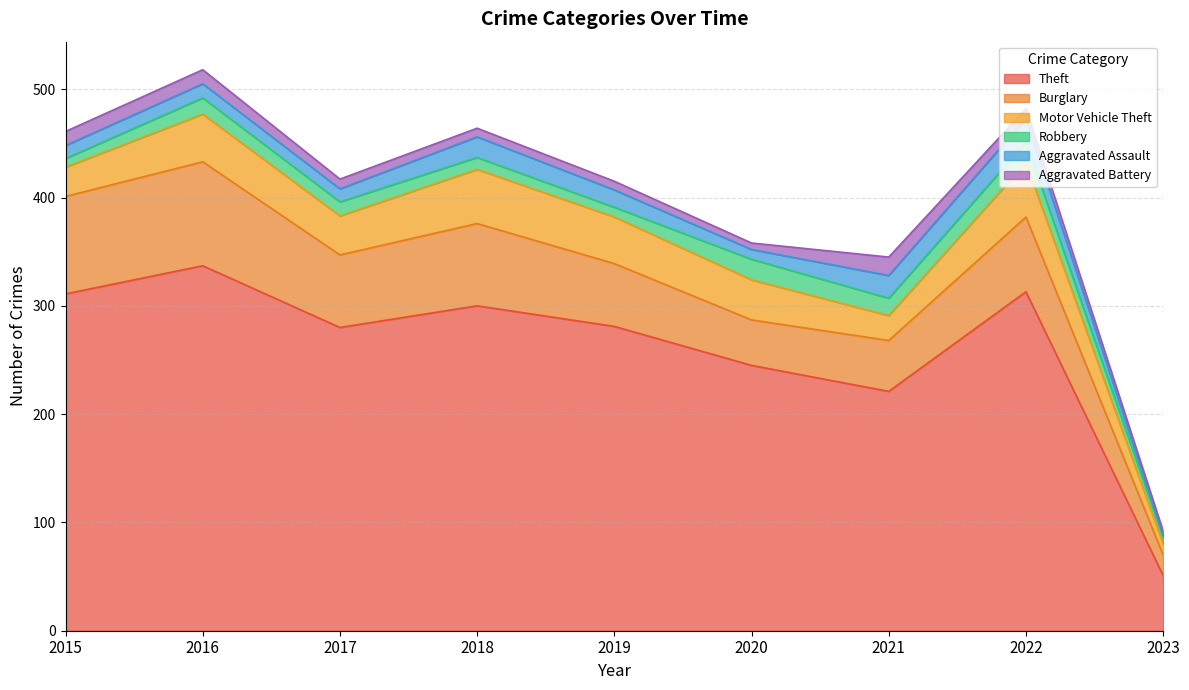

How many values in the Burglary series are below 67?

4